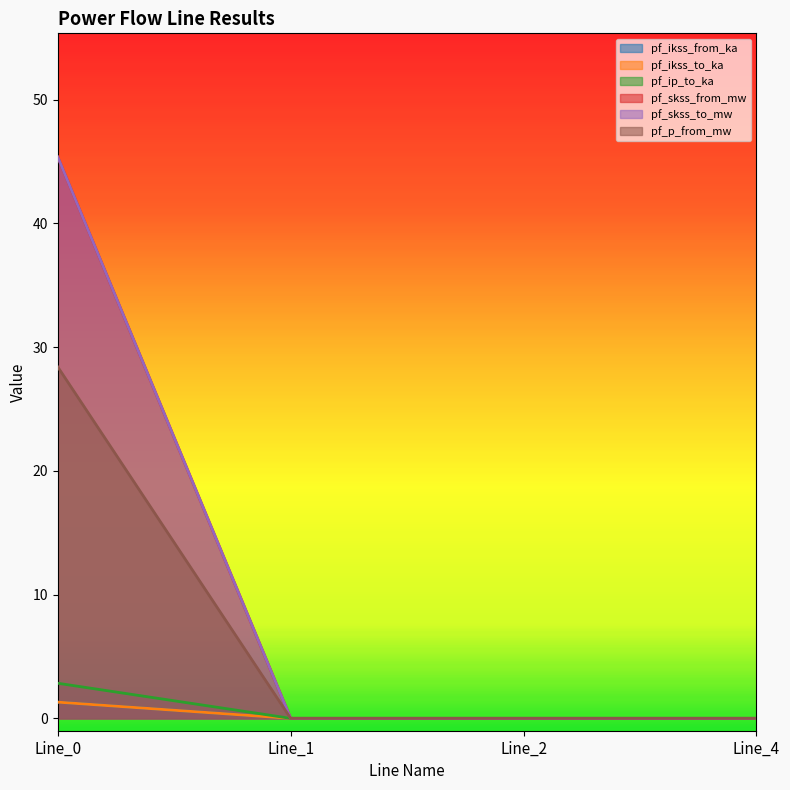

What is the spread (max minus min) of values at Line_0?

44.1